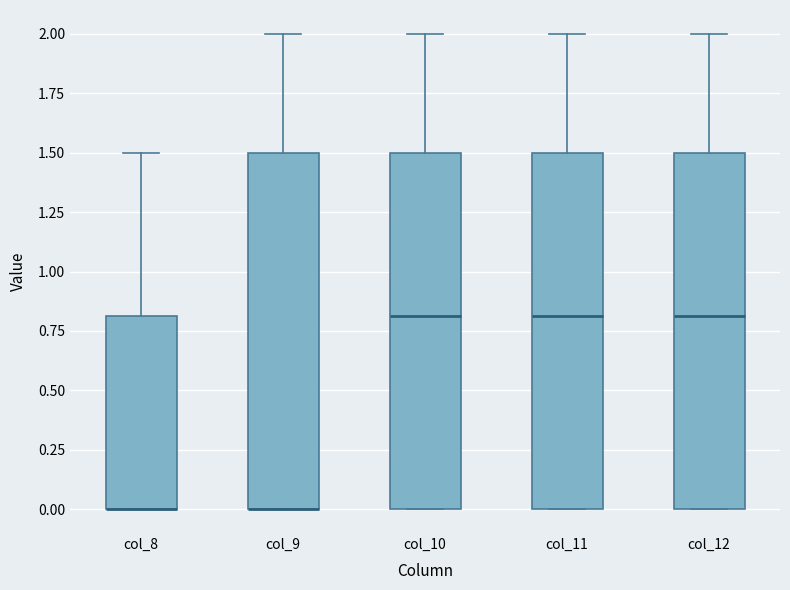

Reading left to right, read every box against the y-axis: the position of its median line, the range the box covers, and the ends of its whiskers. The values are not printed on the chart, so give them approximately, as read against the axis.

col_8: median 0.0 (drawn on the box's lower edge), box 0.0 to 0.8, whiskers 0.0 to 1.5
col_9: median 0.0 (drawn on the box's lower edge), box 0.0 to 1.5, whiskers 0.0 to 2.0
col_10: median 0.8, box 0.0 to 1.5, whiskers 0.0 to 2.0
col_11: median 0.8, box 0.0 to 1.5, whiskers 0.0 to 2.0
col_12: median 0.8, box 0.0 to 1.5, whiskers 0.0 to 2.0